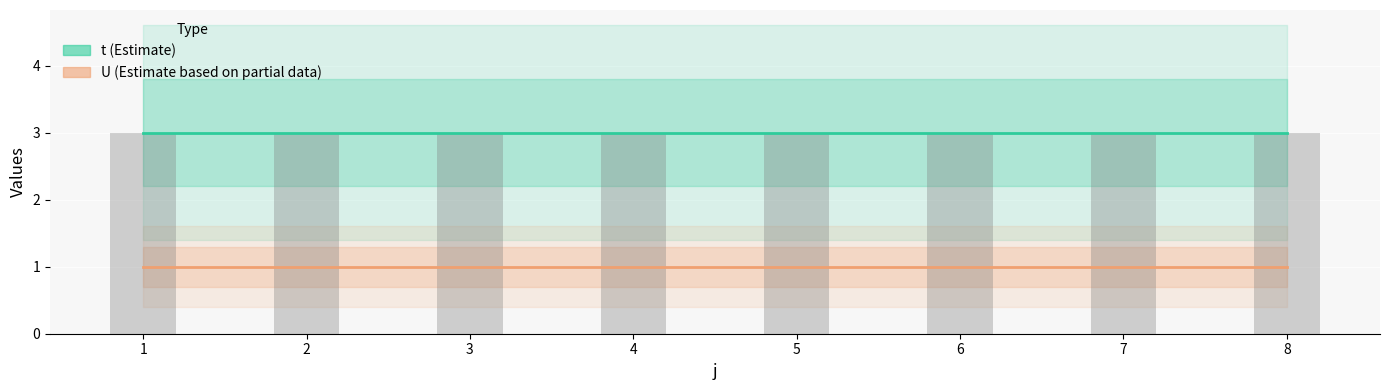

Between 6 and 5, which is larger?

6